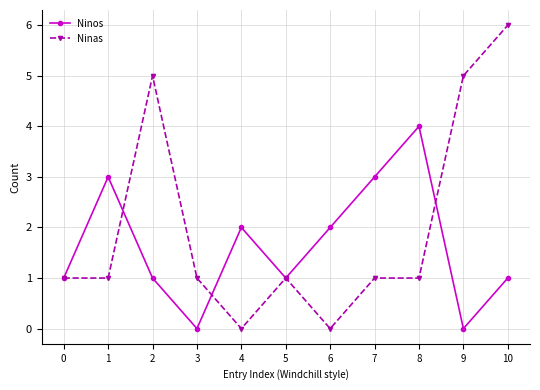

Where is the first local maximum for Ninos?

1